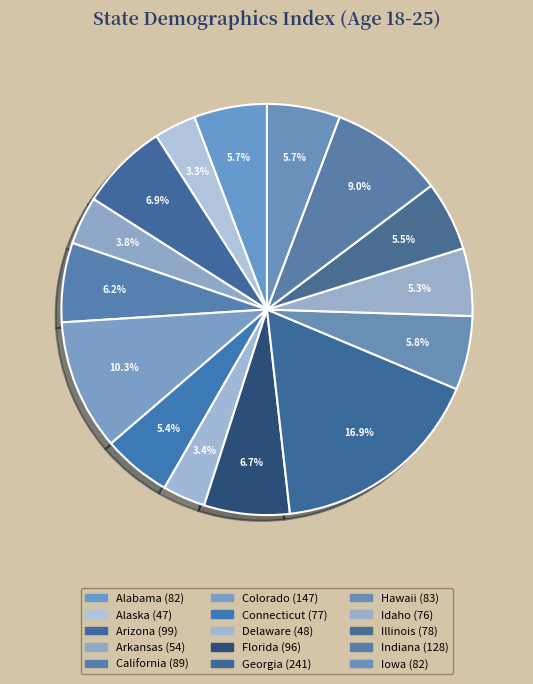

To the nearest percent, what is the difference between the Illinois and Colorado slice percentages?

5%